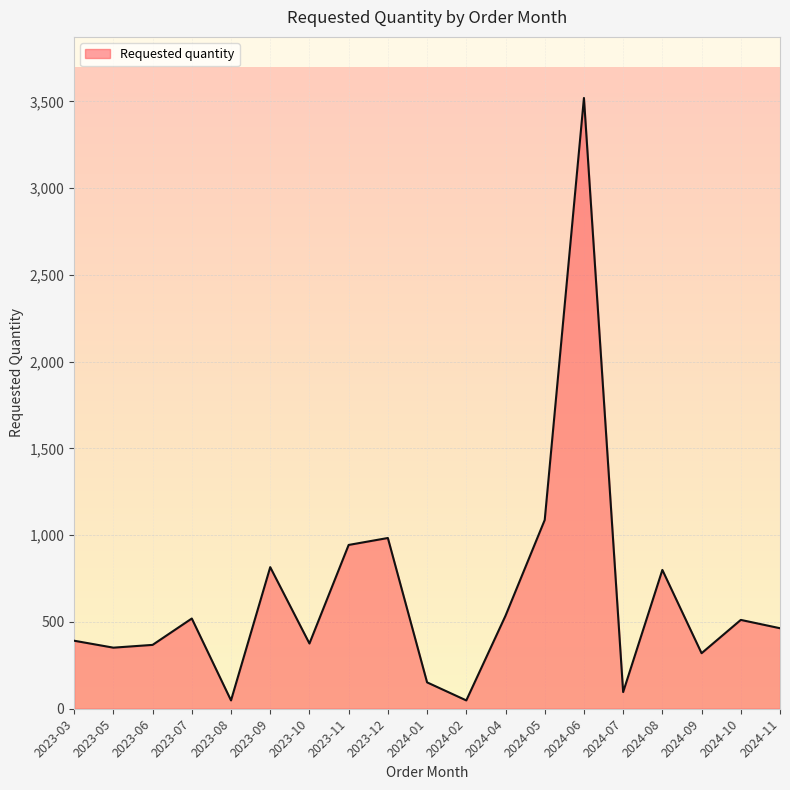

What is the difference between the maximum and minimum values?

3472